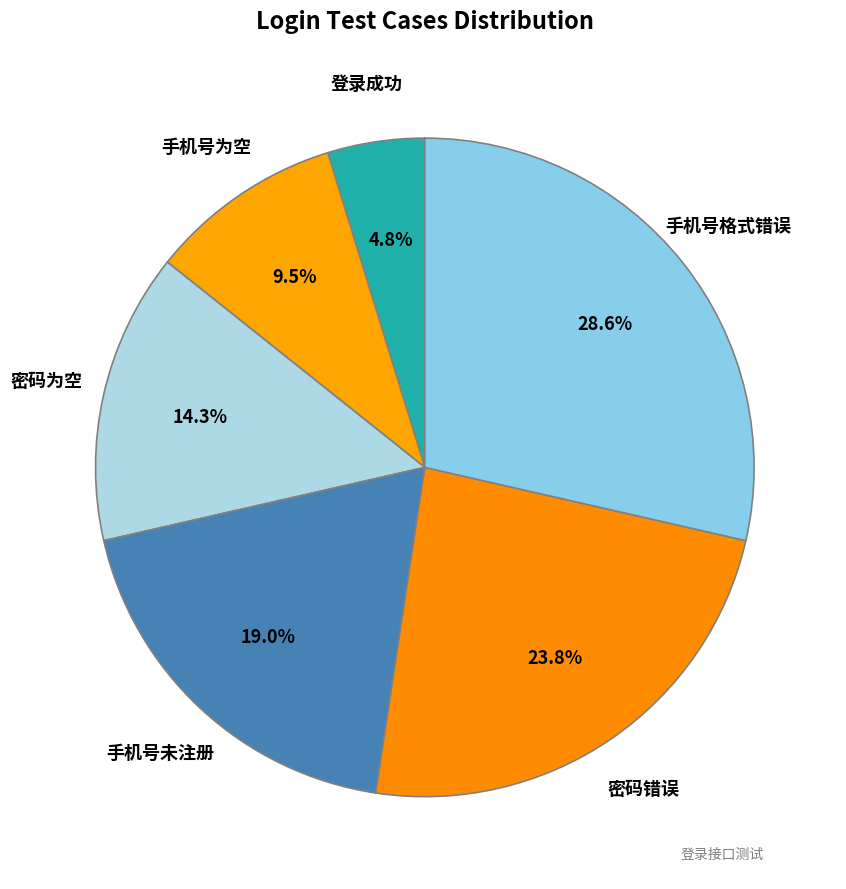

Which slice is the largest?

手机号格式错误